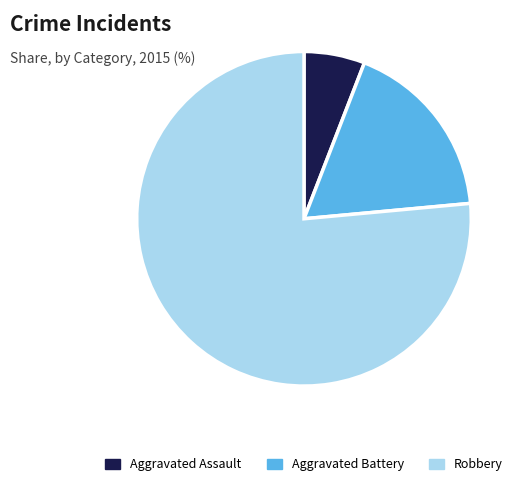

Which slice represents more than half of the pie?

Robbery